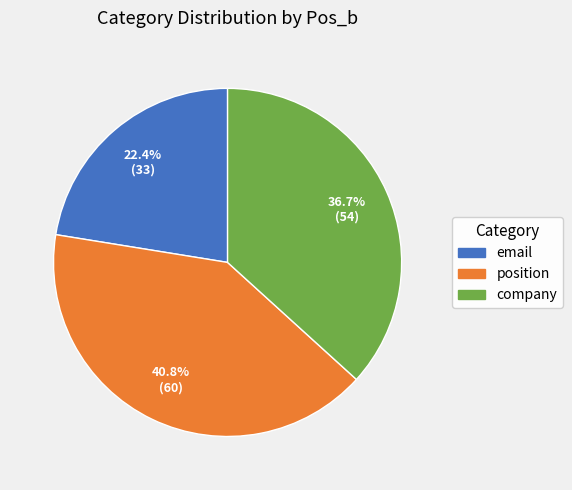

To the nearest percent, what is the average slice percentage?

33%